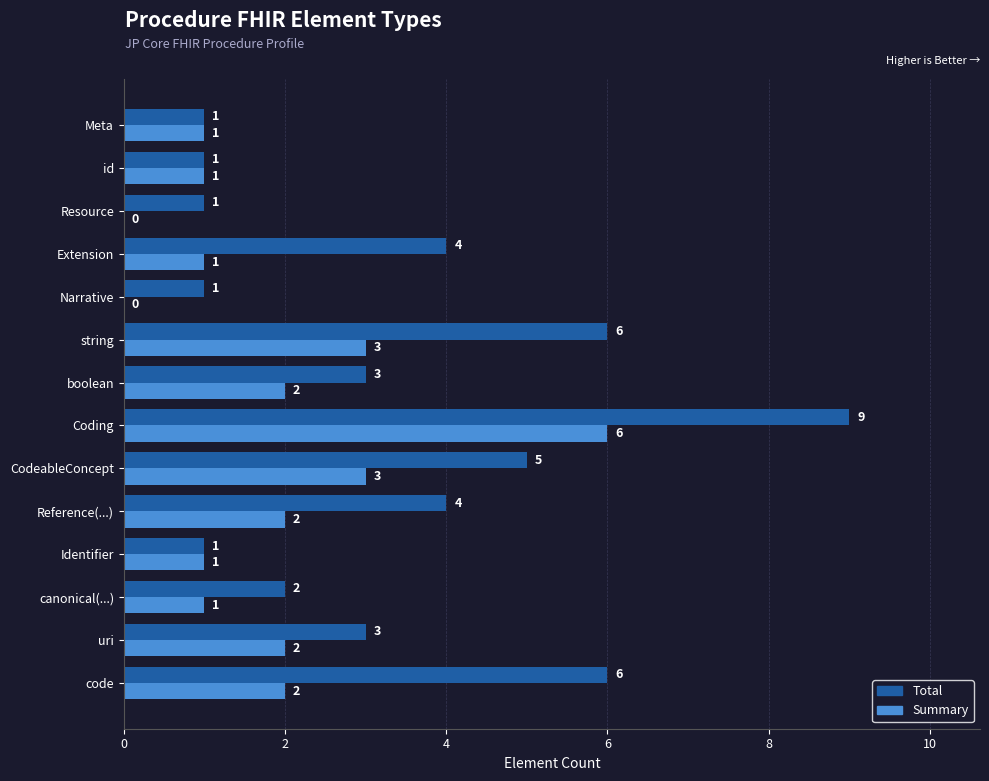

What is the greatest value displayed?

9